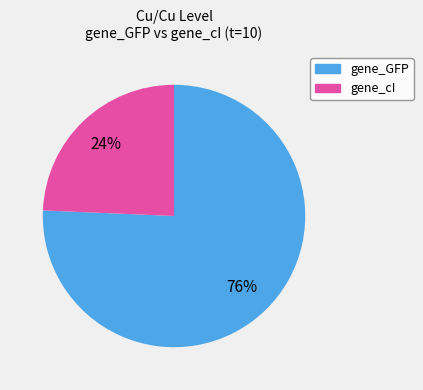

Count the number of slices in the pie.

2